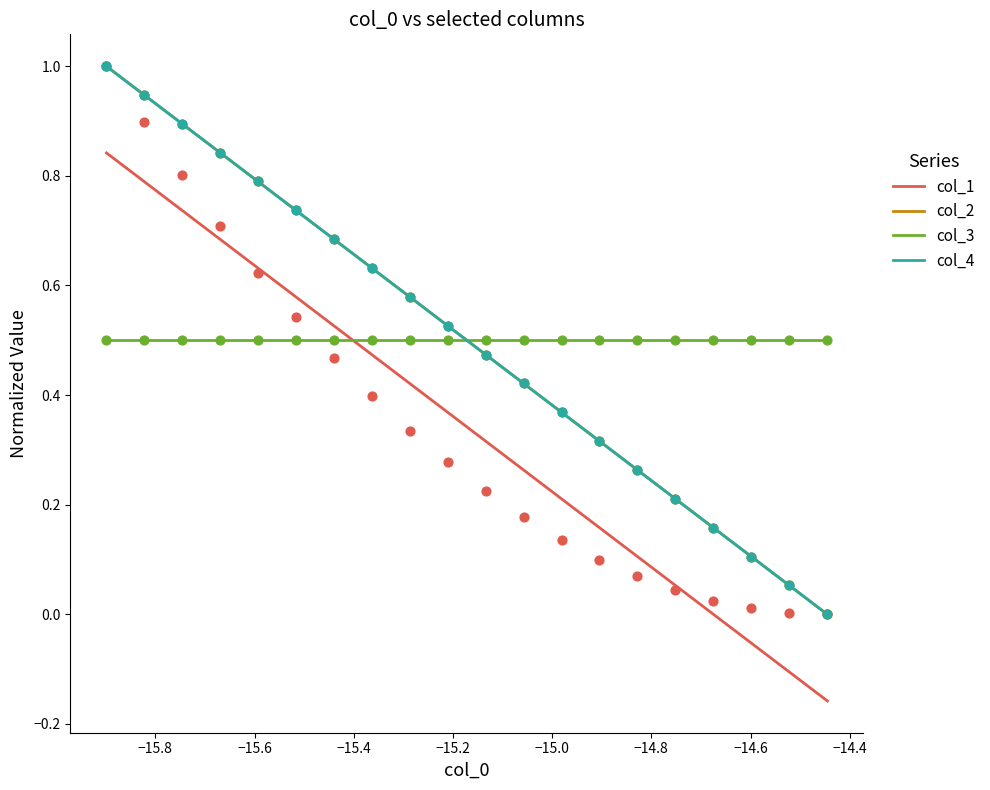

Is the value of col_1 at −14.4 greater than the value of col_4 at 19?

No